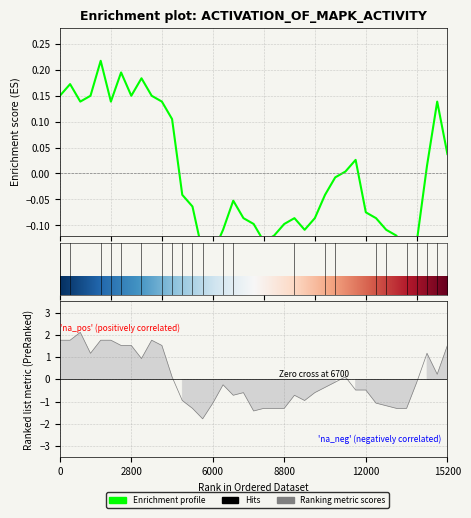

What is the difference between the maximum and minimum values in the Ranking metric scores series?

3.9